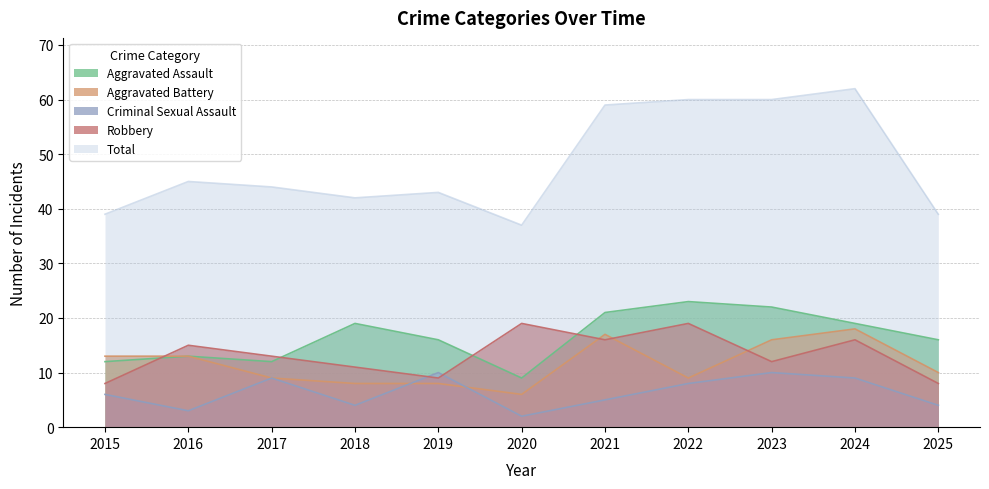

Where do Robbery and Criminal Sexual Assault first cross each other?

2018 and 2019